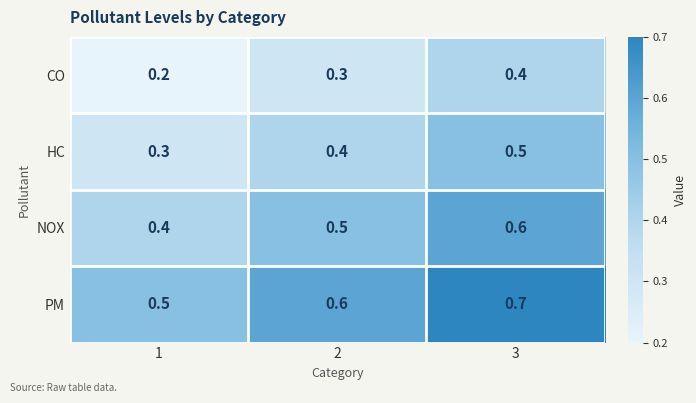

Which label corresponds to the largest value in the chart?

3